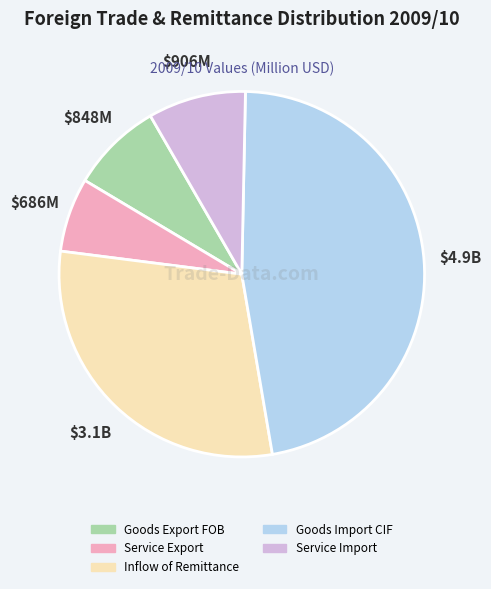

Between Inflow of Remittance and Service Export, which is larger?

Inflow of Remittance